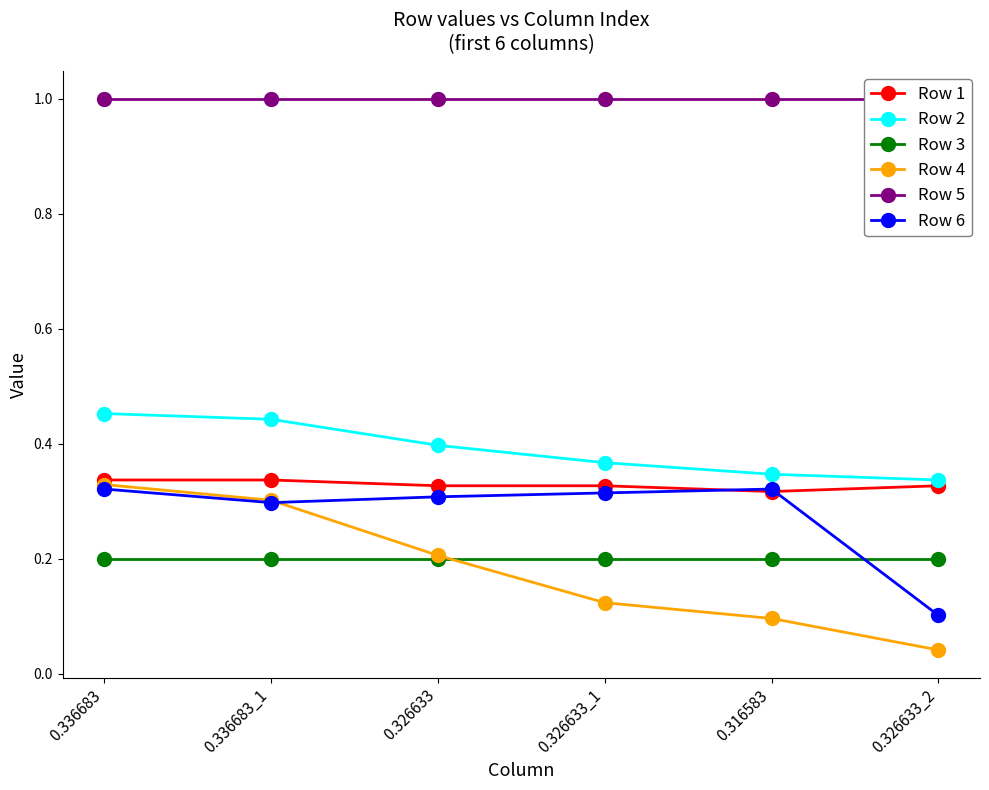

Reading left to right, transcribe all the data shown in this chart.

Row 1: 0.3	0.3	0.3	0.3	0.3	0.3
Row 2: 0.5	0.4	0.4	0.4	0.3	0.3
Row 3: 0.2	0.2	0.2	0.2	0.2	0.2
Row 4: 0.3	0.3	0.2	0.1	0.1	0.0
Row 5: 1.0	1.0	1.0	1.0	1.0	1.0
Row 6: 0.3	0.3	0.3	0.3	0.3	0.1